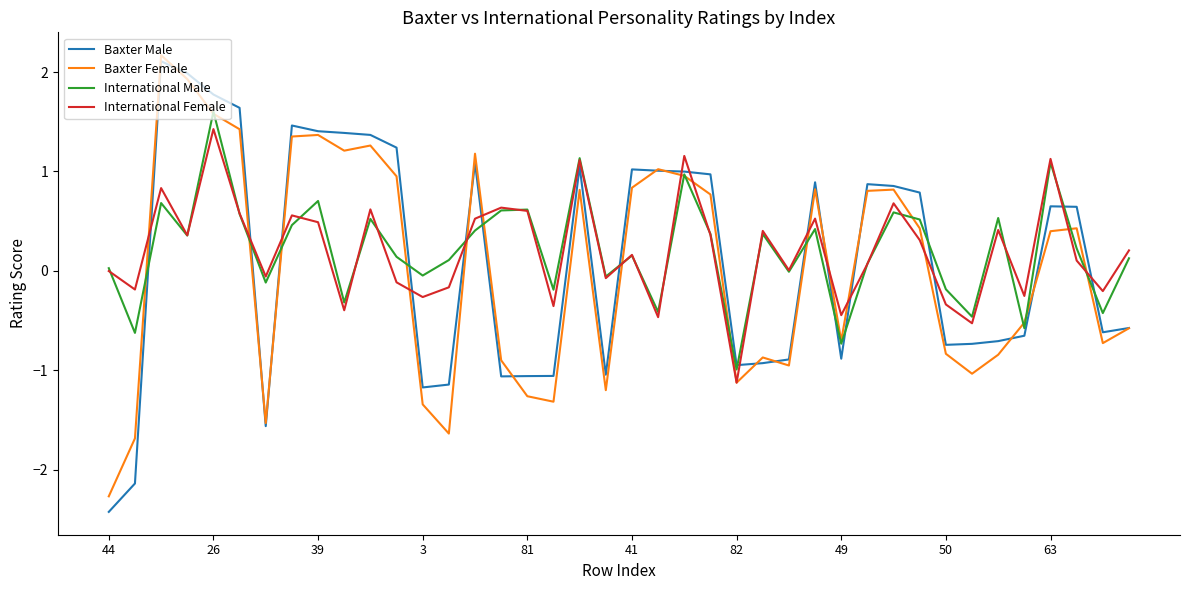

What is the greatest value displayed?

2.2